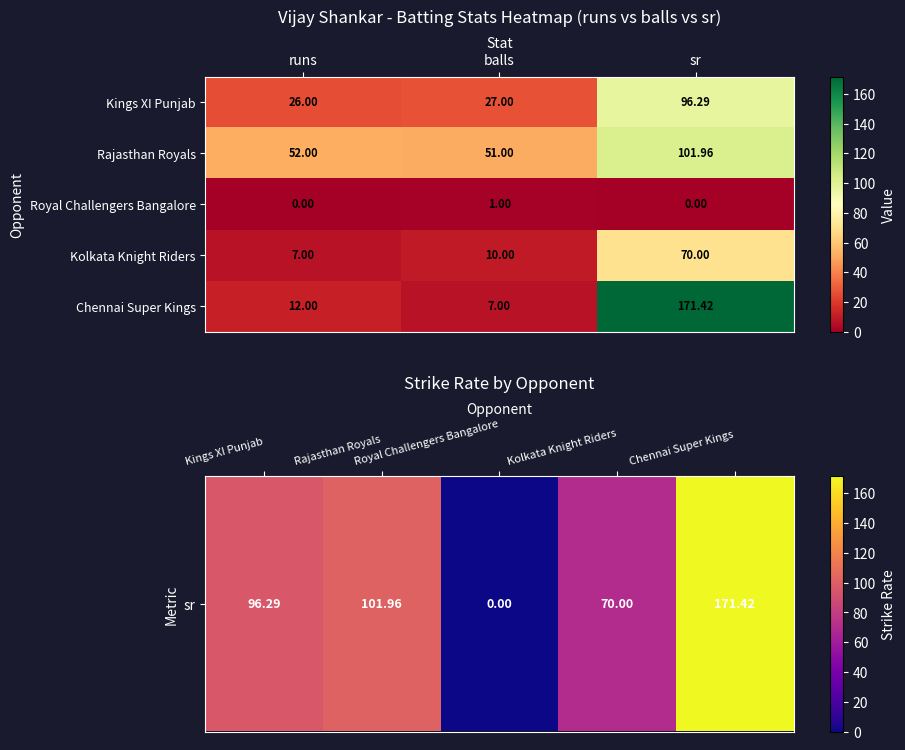

Reading left to right, what are all the values shown in this chart?

Kings XI Punjab: 26.0	27.0	96.3
Rajasthan Royals: 52.0	51.0	102.0
Royal Challengers Bangalore: 0.0	1.0	0.0
Kolkata Knight Riders: 7.0	10.0	70.0
Chennai Super Kings: 12.0	7.0	171.4